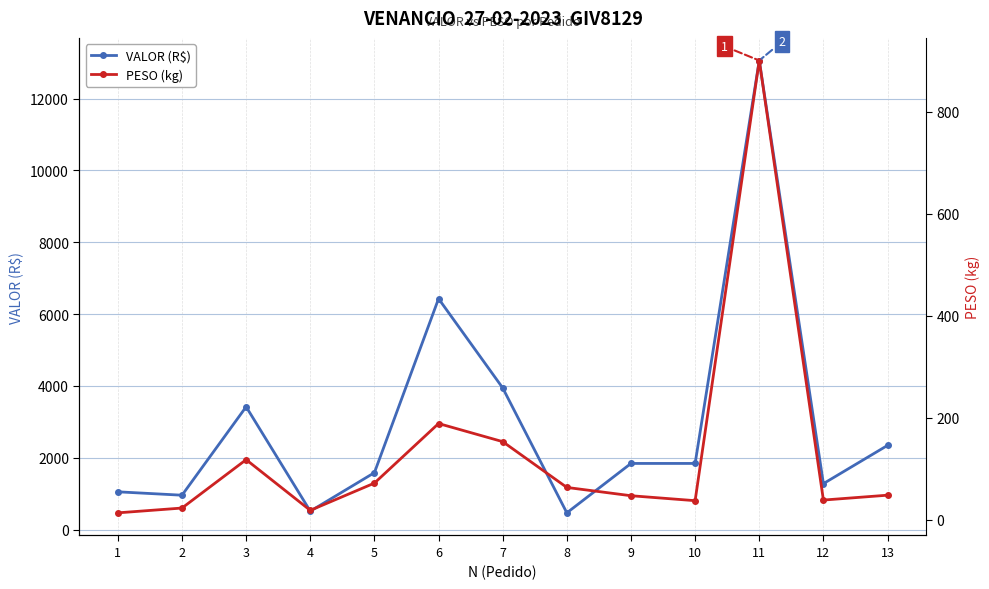

At which category does VALOR (R$) reach its first local peak?

3